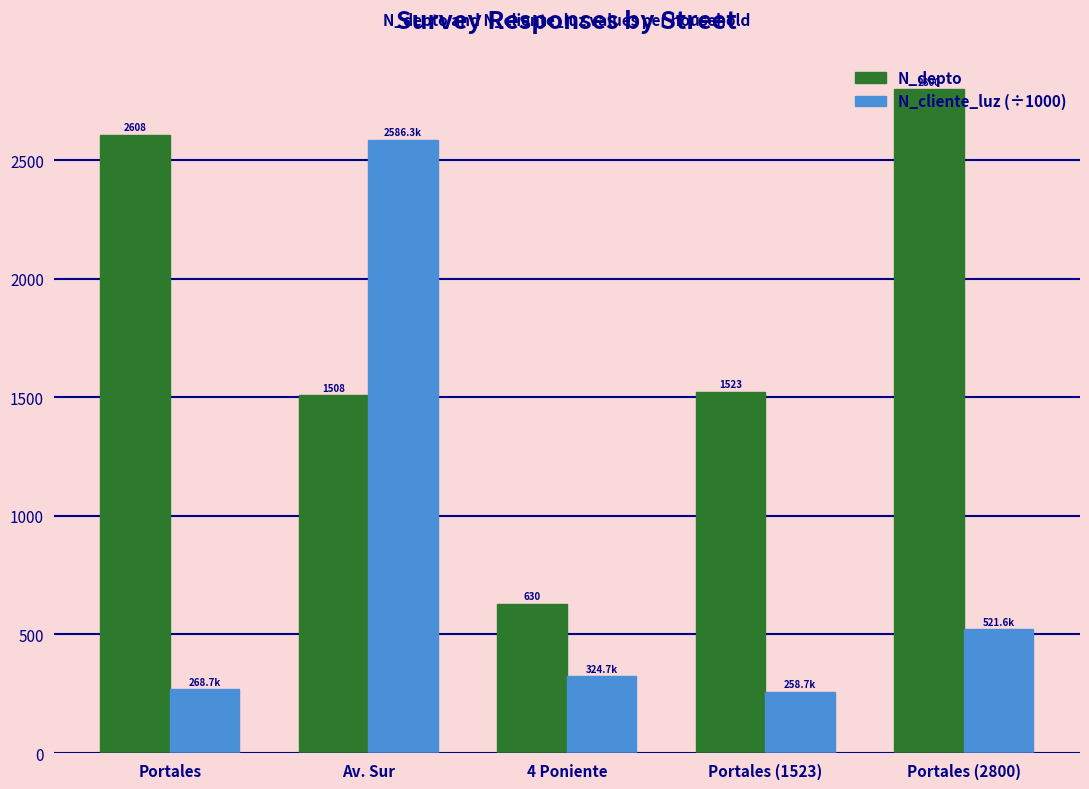

At Portales (1523), list the series in order from smallest to largest.

N_cliente_luz (÷1000), N_depto